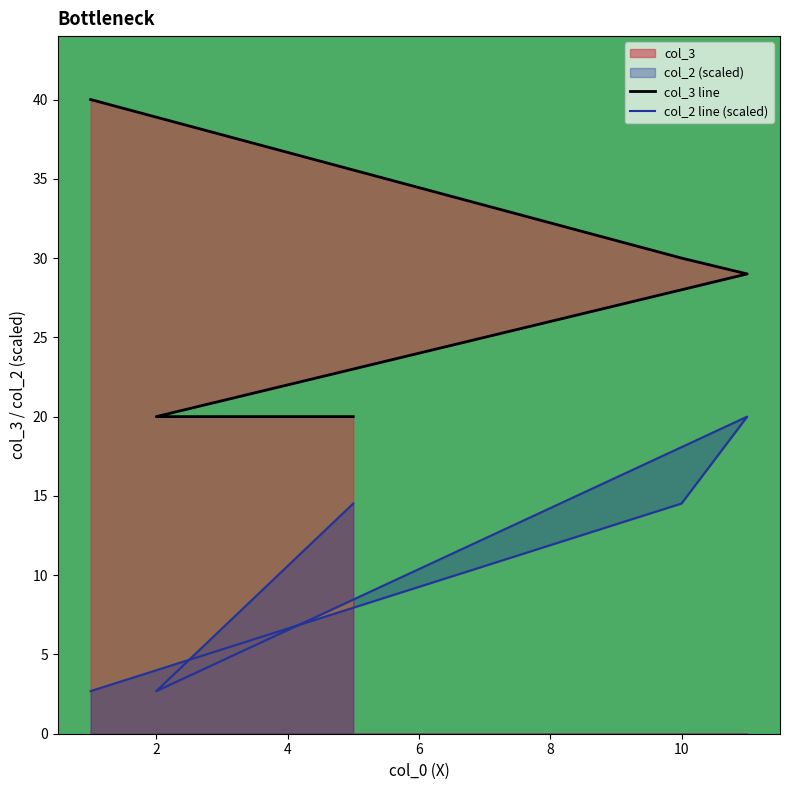

Count the number of data series in this chart.

2